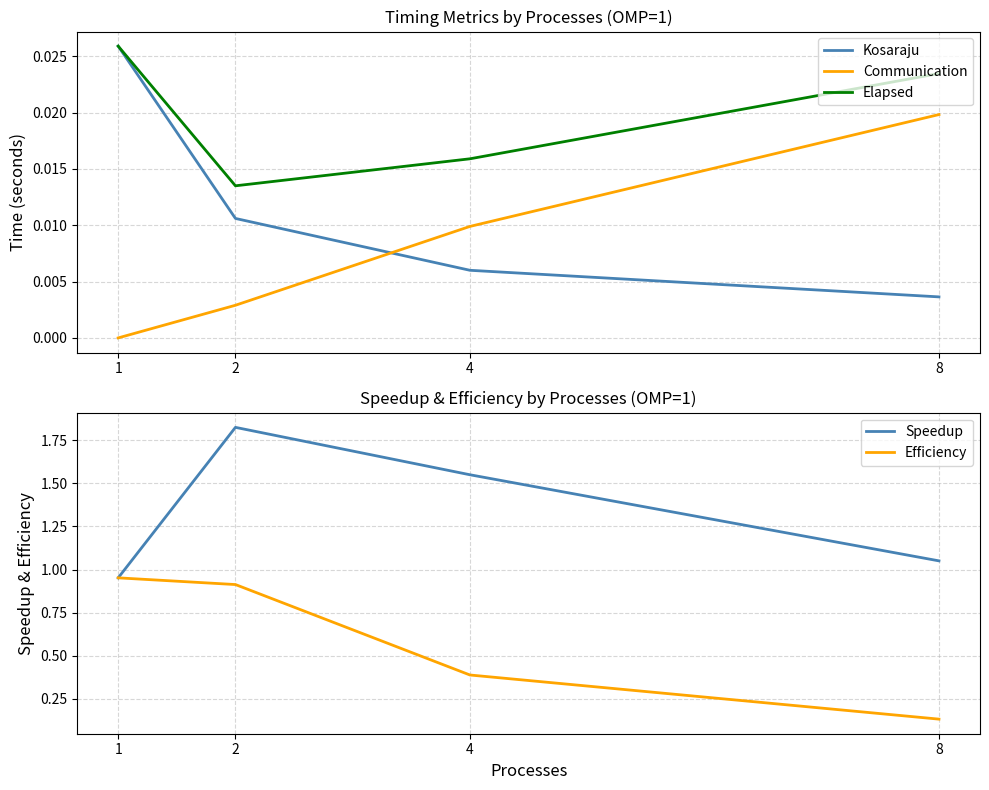

Does the chart display data point markers on the line(s)?

No